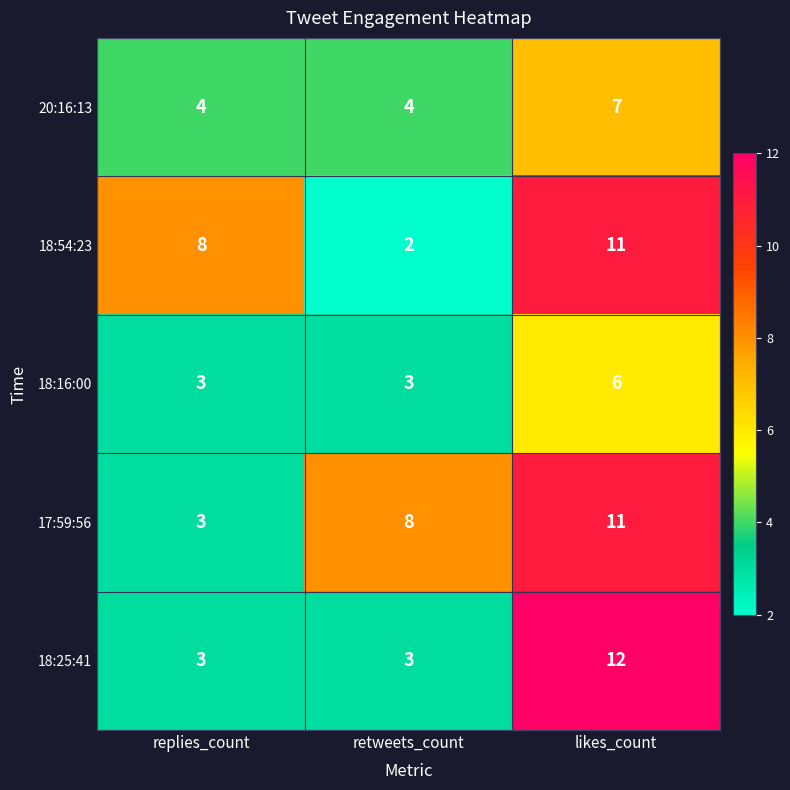

How many 18:54:23 values are between 2 and 11?

3